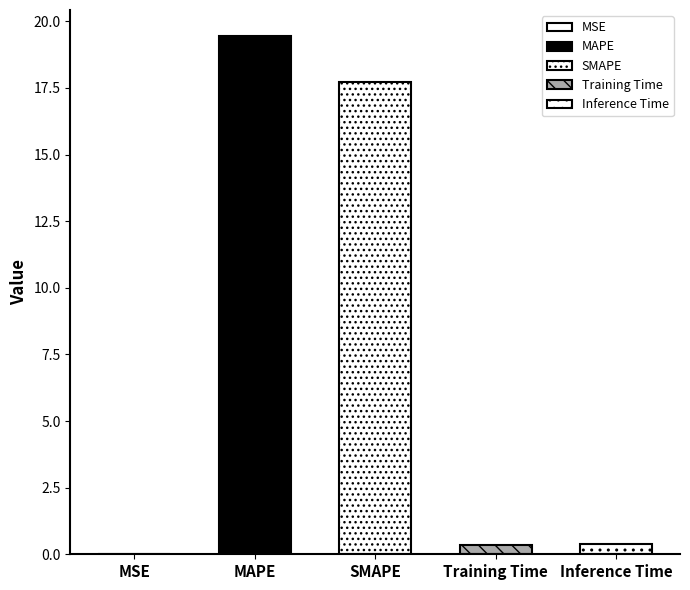

What is the sum of the values at Training Time and Inference Time?

0.8